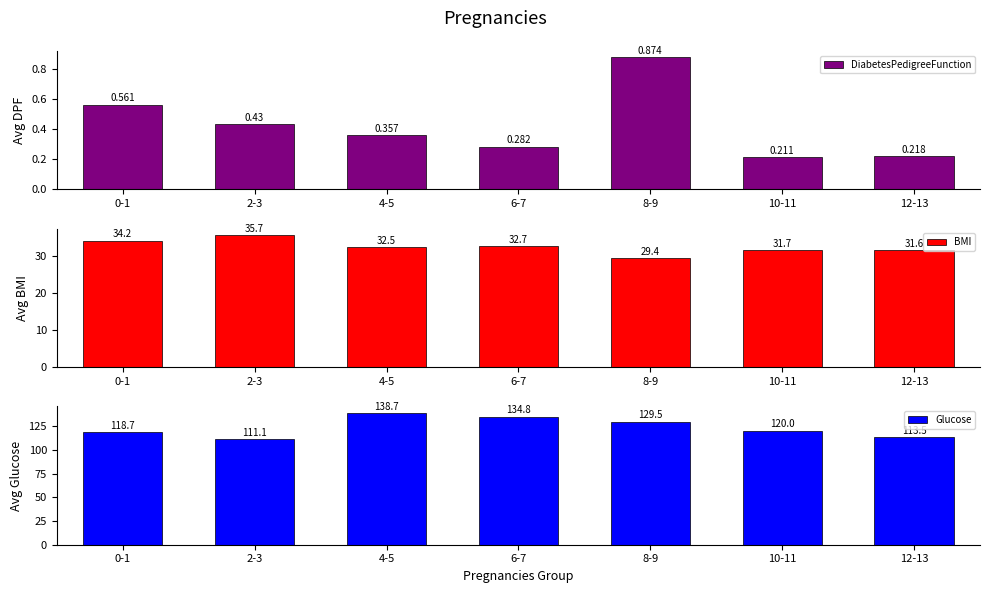

What position from the right is 8-9?

3